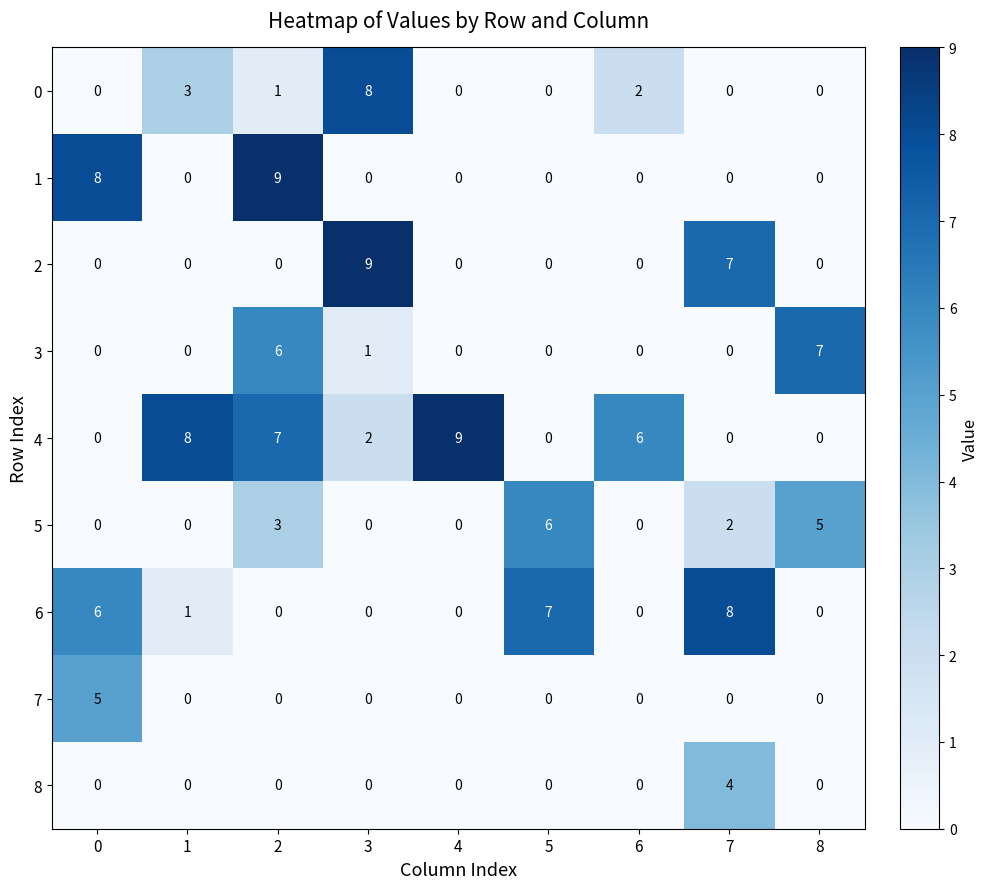

How many 7 values are between 0 and 1?

8